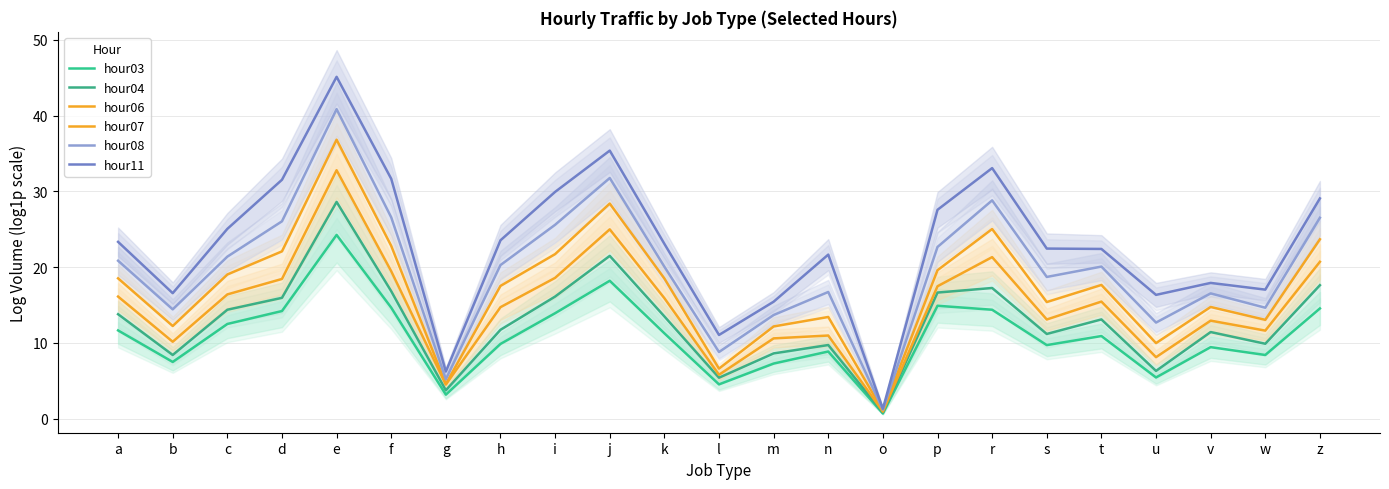

Where does the hour08 series first go above 20?

a